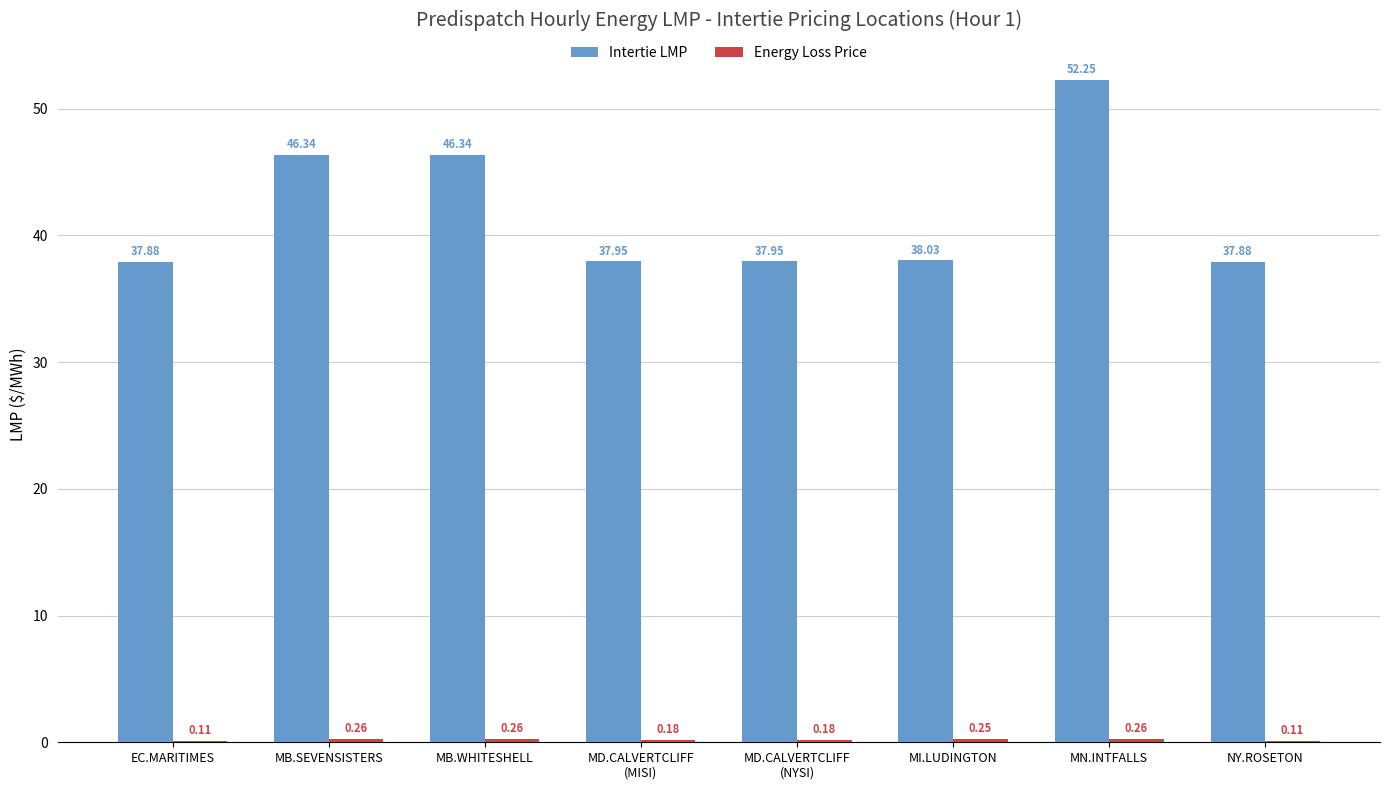

At which label does Intertie LMP first exceed 38?

MB.SEVENSISTERS